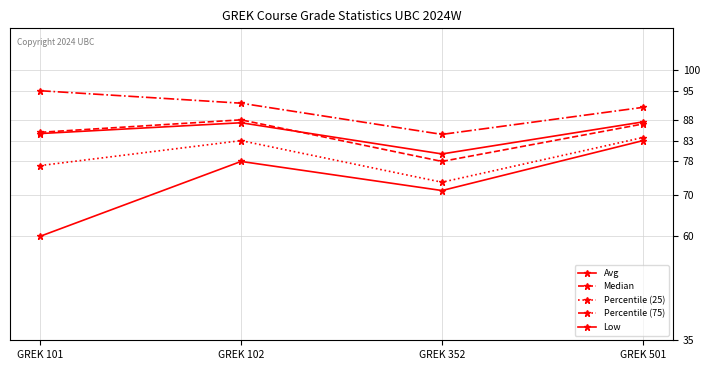

Does the chart have visible grid lines?

Yes